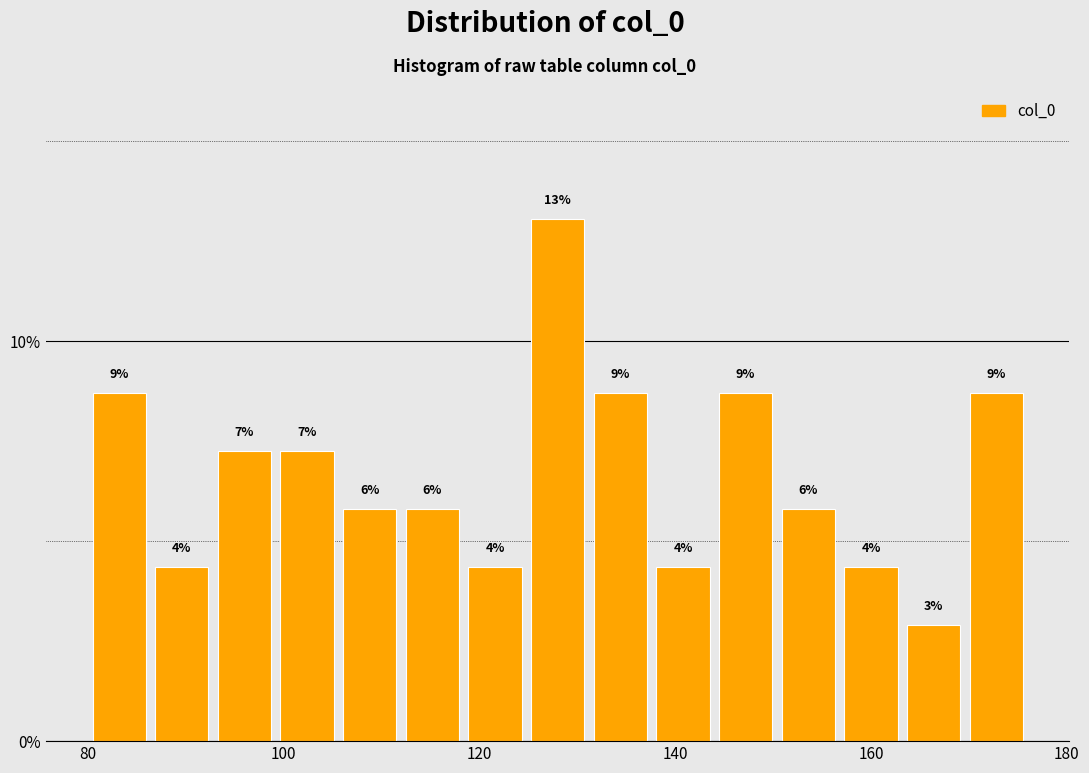

Read against the x-axis, roughly where is the centre of the tallest bar?

128